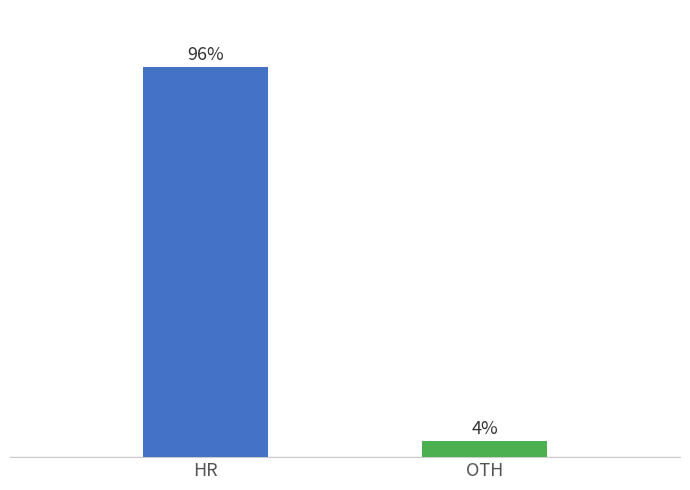

Which category has the highest value across all series?

HR